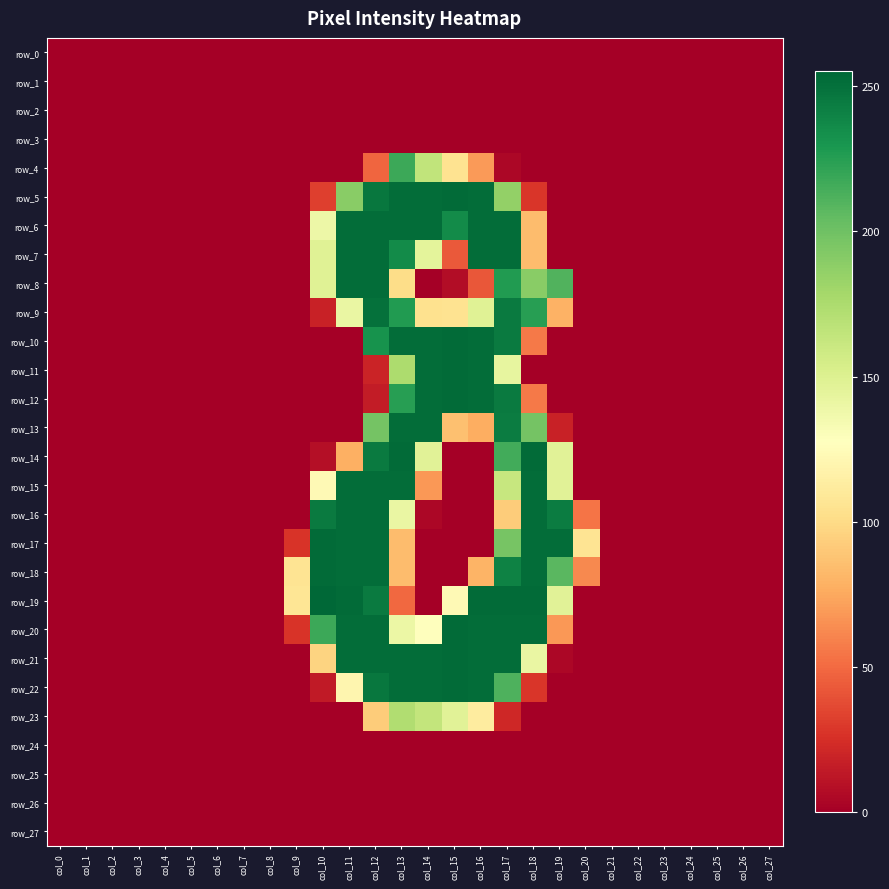

What is the sum of all row_17 values?

1675